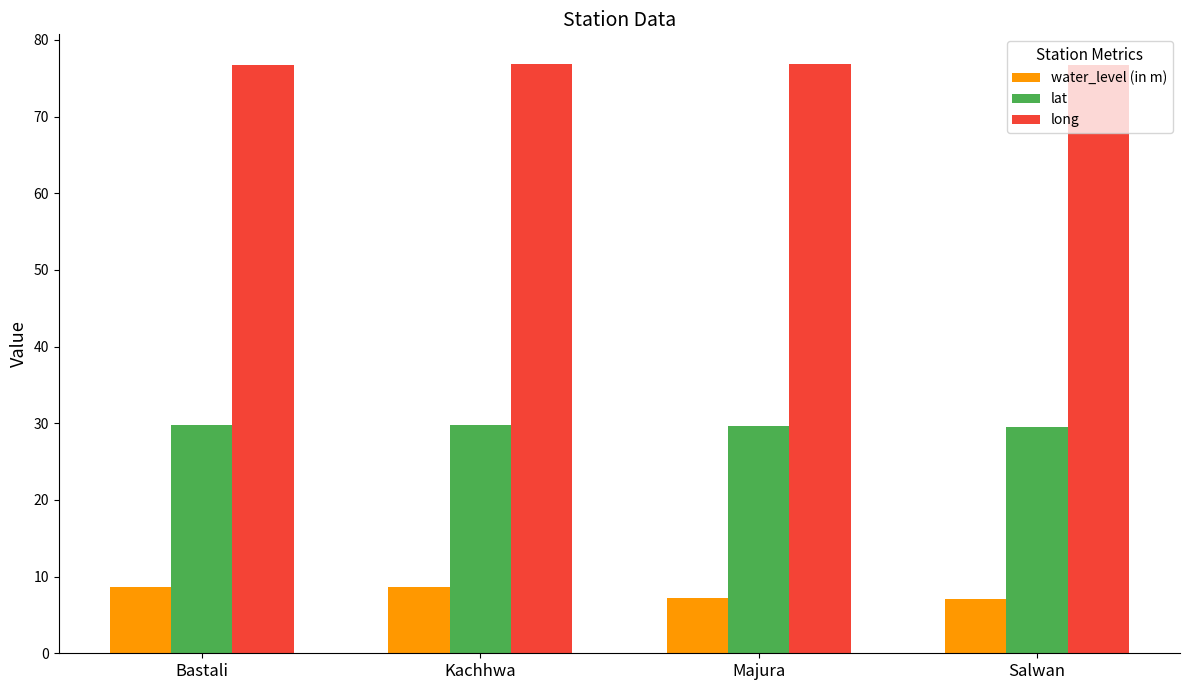

What is the approximate value of water_level (in m) at Bastali?

8.7